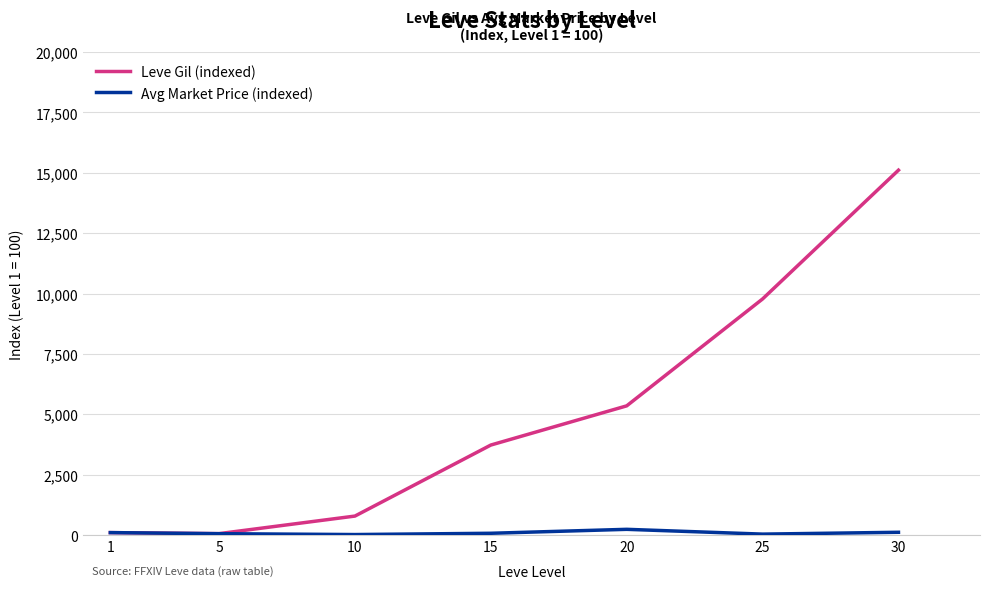

The value of Leve Gil (indexed) at 30 is 3348.2. True or false?

False